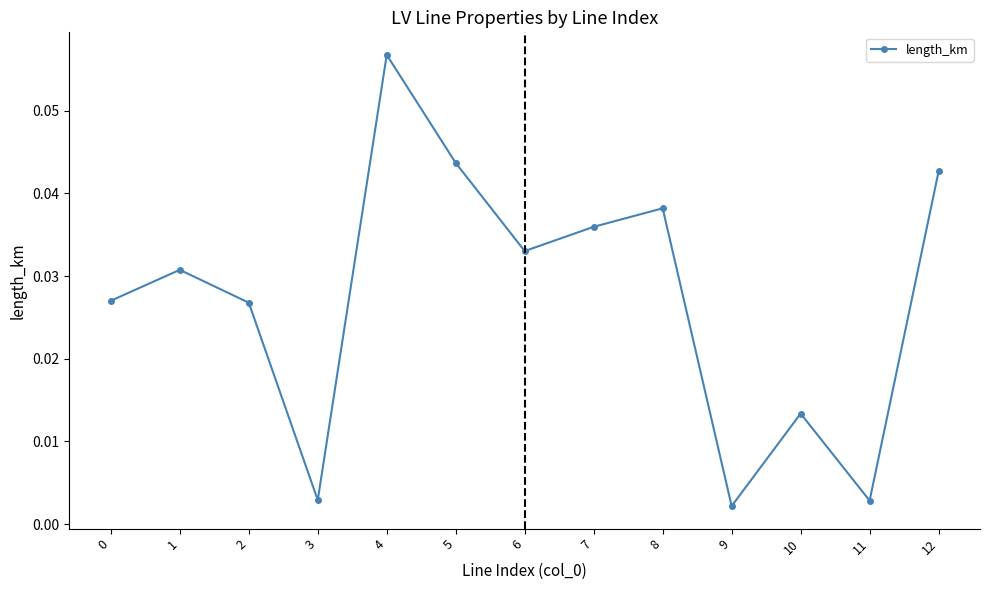

What is the sum of all values?

0.4